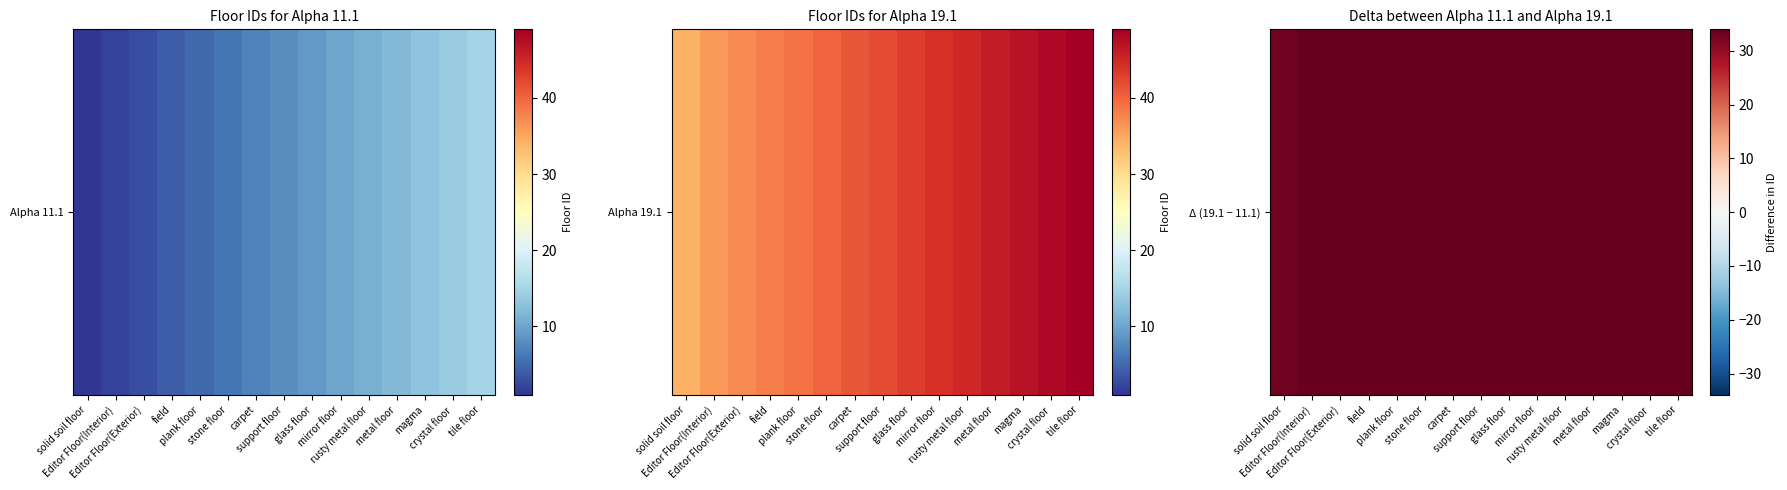

List the labels in order of value, smallest first.

solid soil floor, Editor Floor(Interior), Editor Floor(Exterior), field, plank floor, stone floor, carpet, support floor, glass floor, mirror floor, rusty metal floor, metal floor, magma, crystal floor, tile floor